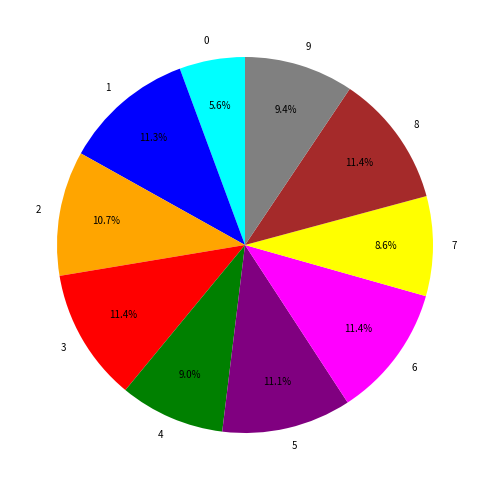

To the nearest percent, what is the difference between the largest and smallest slice percentages?

6%